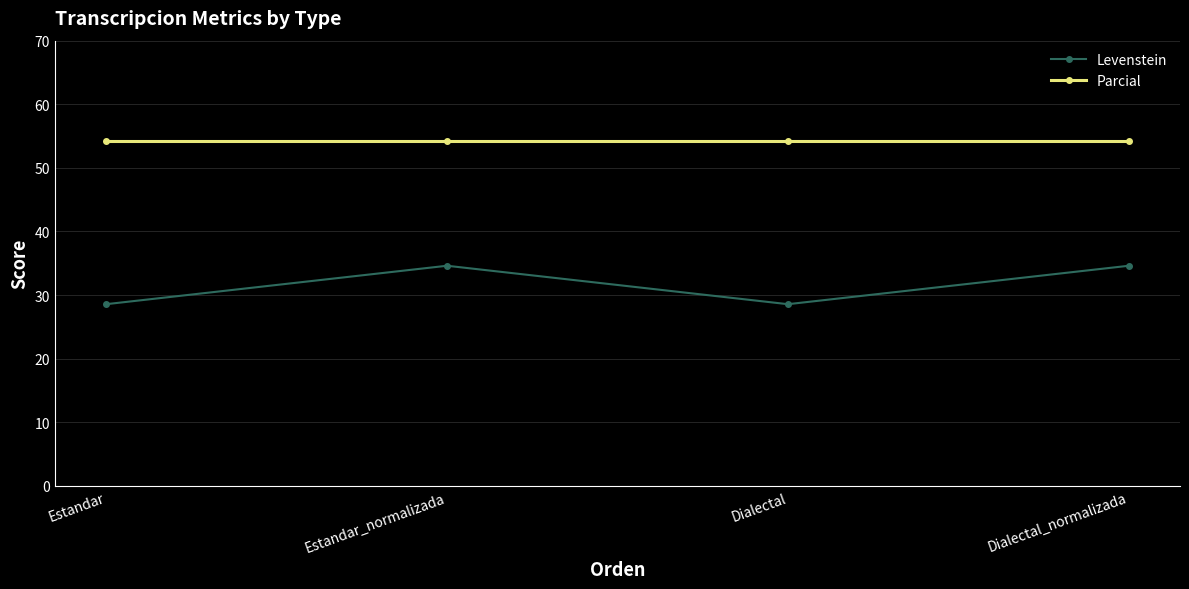

True or false: Parcial and Levenstein intersect in this chart.

False